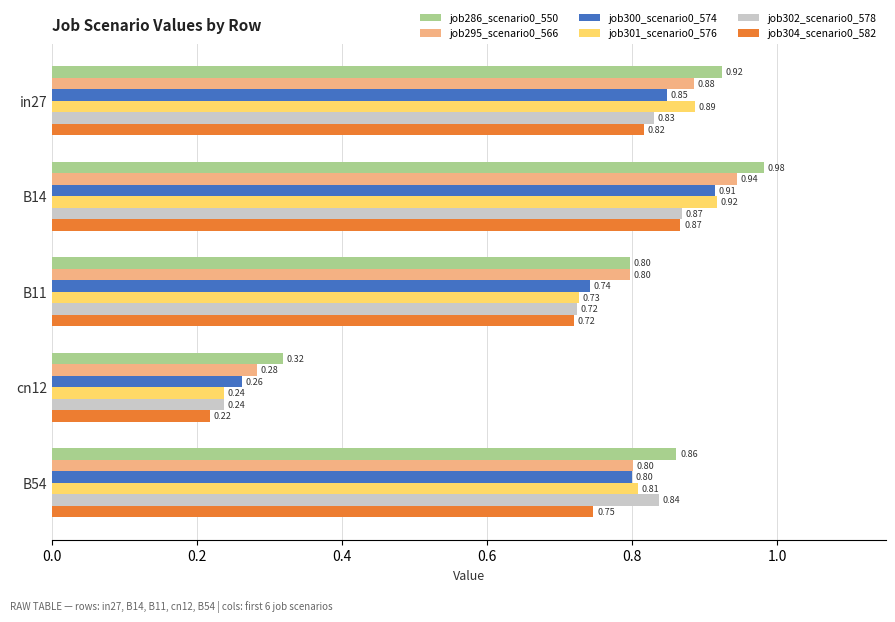

Between cn12 and B54, which series saw the biggest shift?

job302_scenario0_578